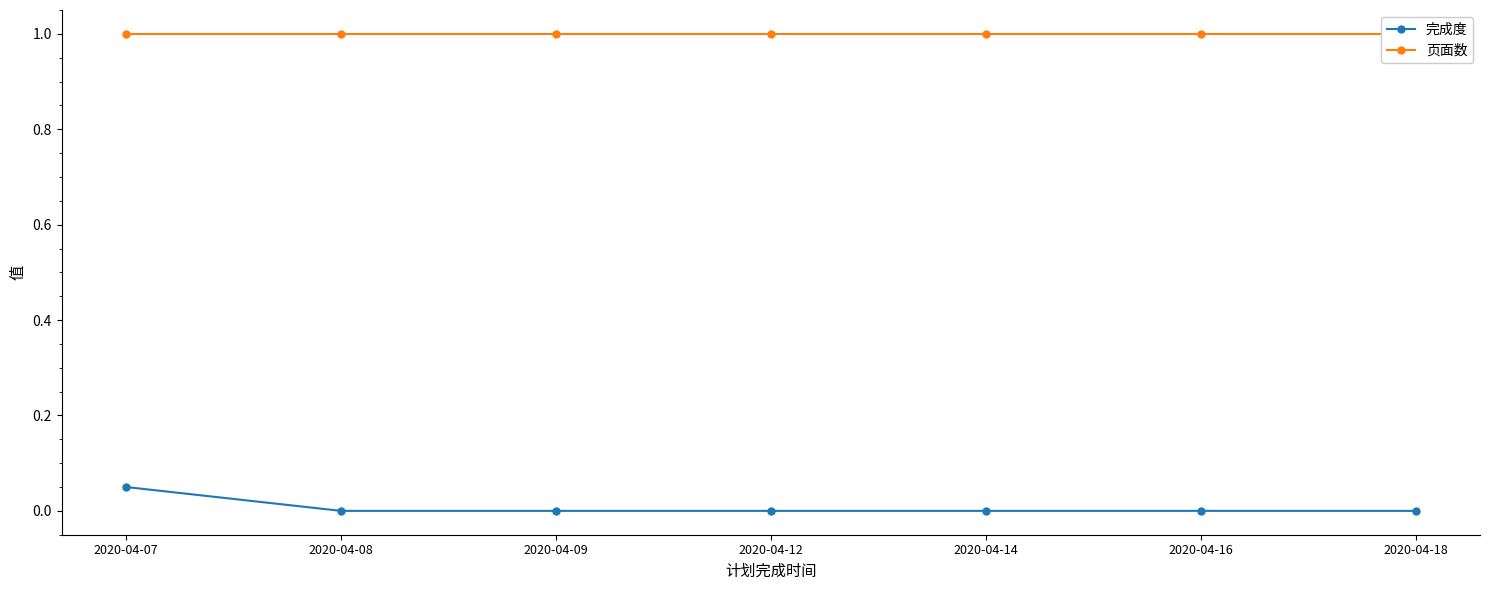

How many values in the 完成度 series exceed 0?

1